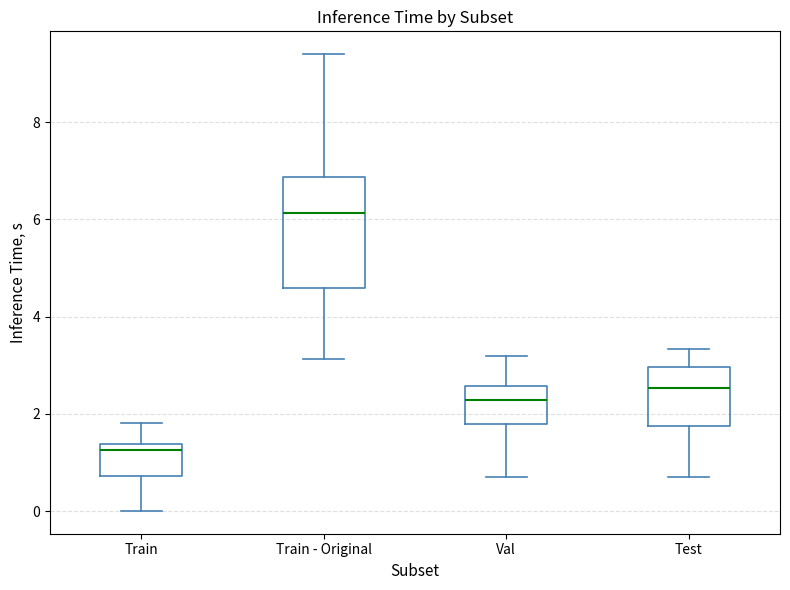

Reading left to right, read every box against the y-axis: the position of its median line, the range the box covers, and the ends of its whiskers. The values are not printed on the chart, so give them approximately, as read against the axis.

Train: median 1.2, box 0.8 to 1.4, whiskers 0.0 to 1.8
Train - Original: median 6.2, box 4.6 to 6.8, whiskers 3.2 to 9.4
Val: median 2.2, box 1.8 to 2.6, whiskers 0.8 to 3.2
Test: median 2.6, box 1.8 to 3.0, whiskers 0.8 to 3.4